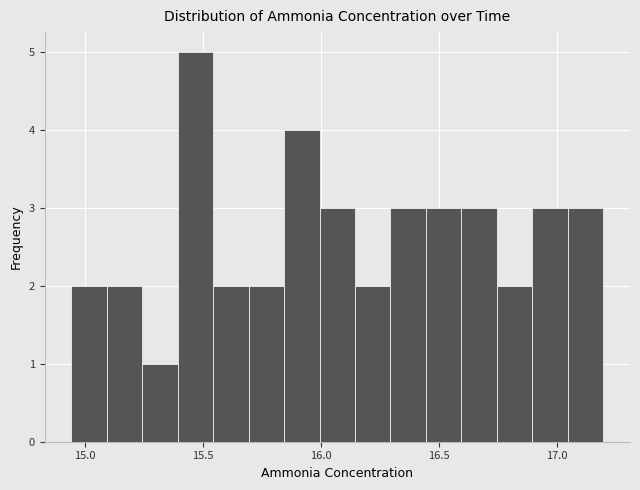

Read against the x-axis, roughly where is the centre of the tallest bar?

15.45